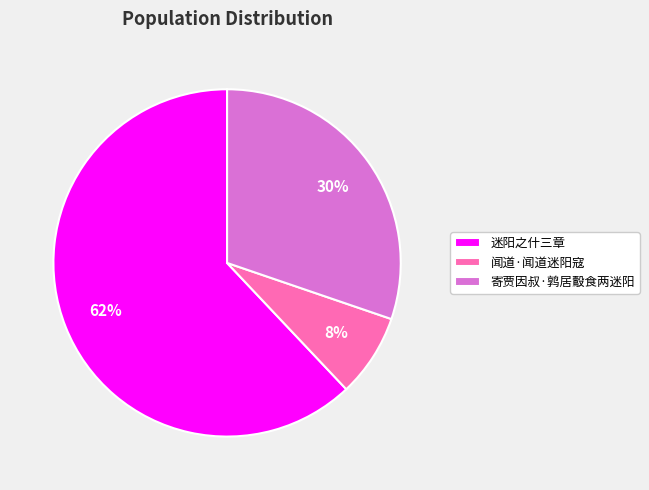

What percentage is the 闻道·闻道迷阳寇 slice, to the nearest percent?

8%